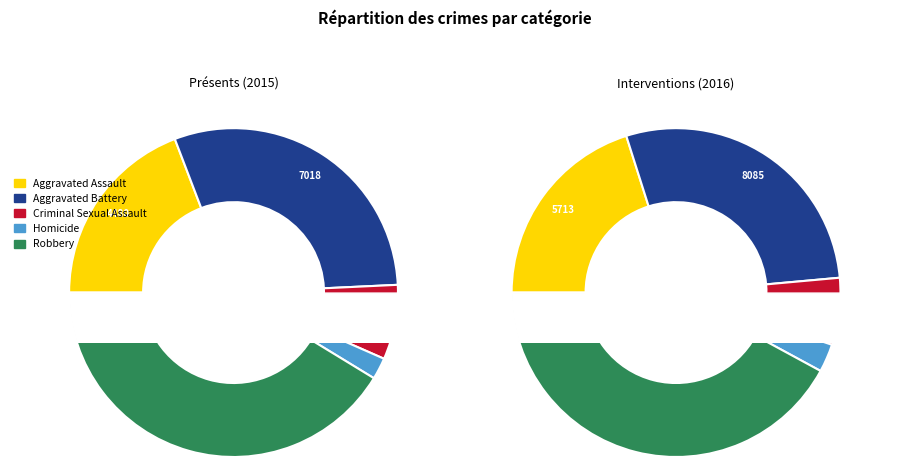

Rank the categories by value from highest to lowest.

Robbery, Aggravated Battery, Aggravated Assault, Criminal Sexual Assault, Homicide